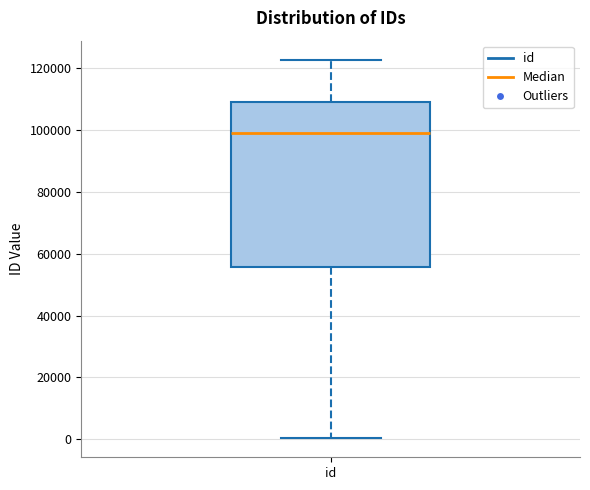

Transcribe this box plot: give where the median line is, the range the box spans, and where the two whiskers end, as read against the y-axis. The values are not printed on the chart, so give them approximately, as read against the axis.

median 98000, box 56000 to 110000, whiskers 0 to 122000